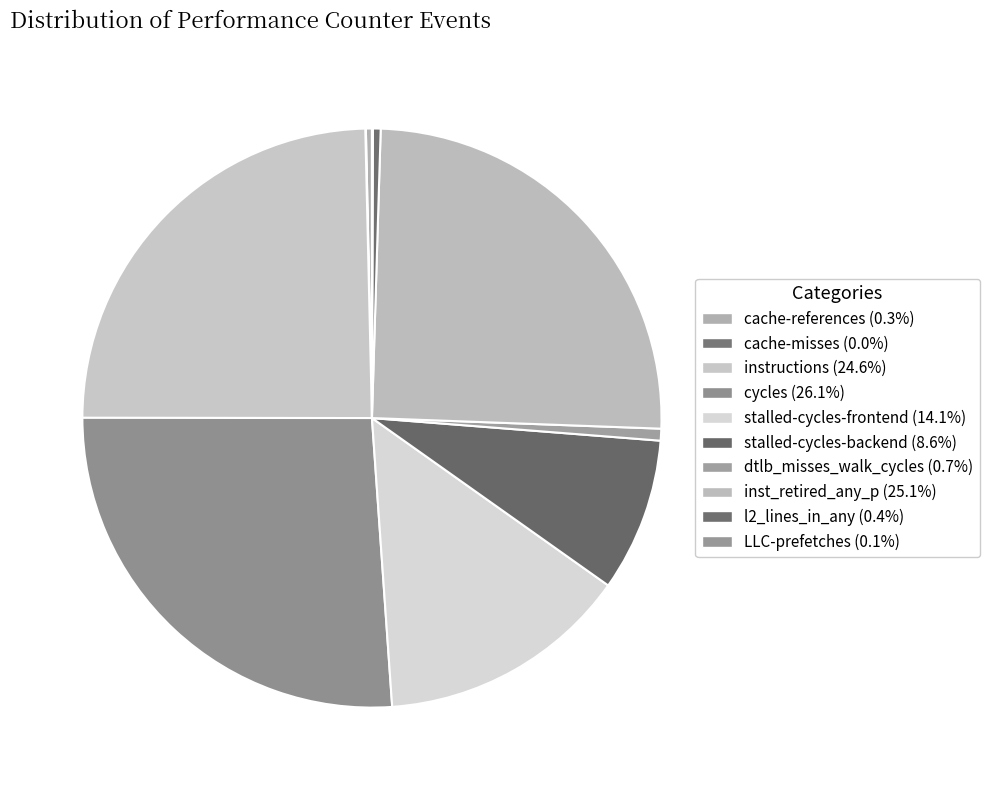

What percentage is NOT represented by stalled-cycles-backend?

91.4%